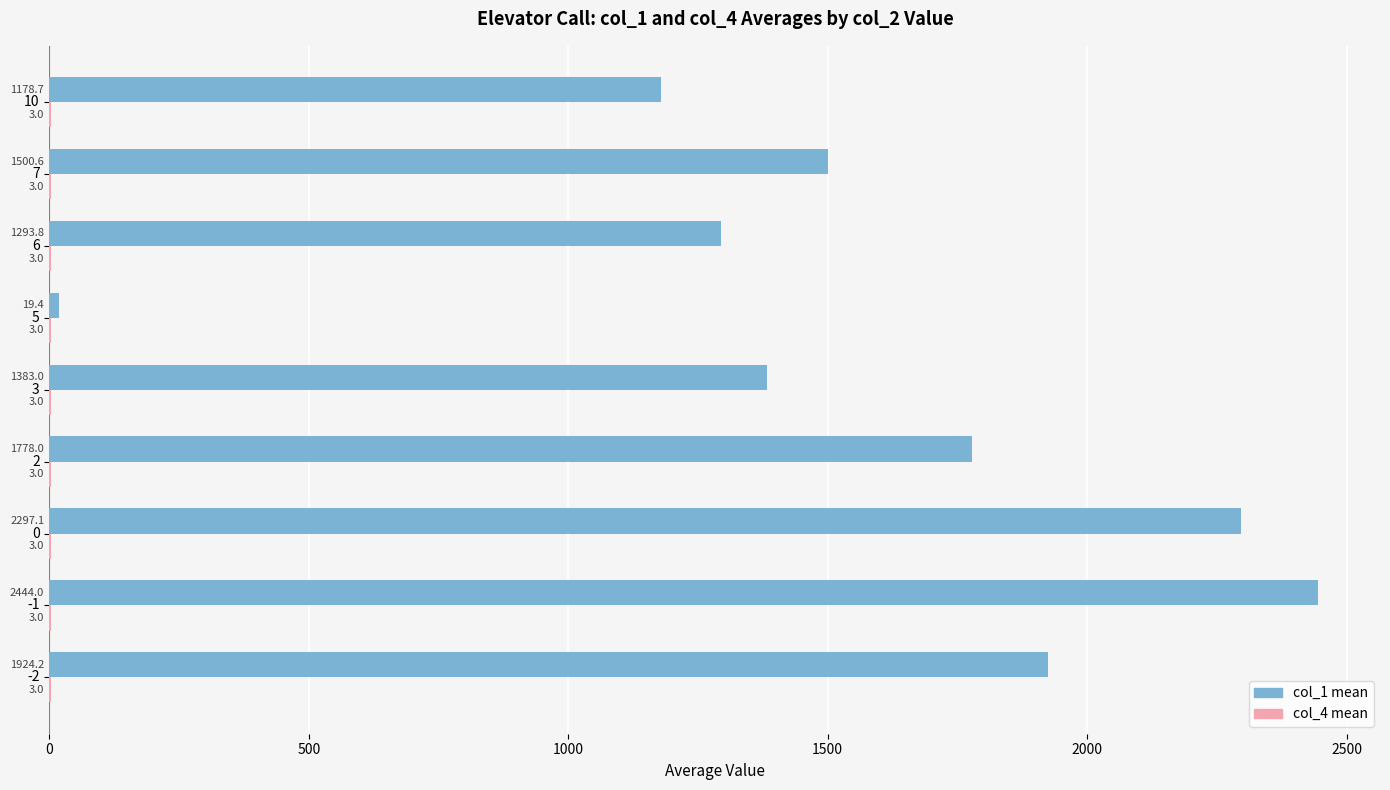

What is the total value across all series at 3?

1386.0